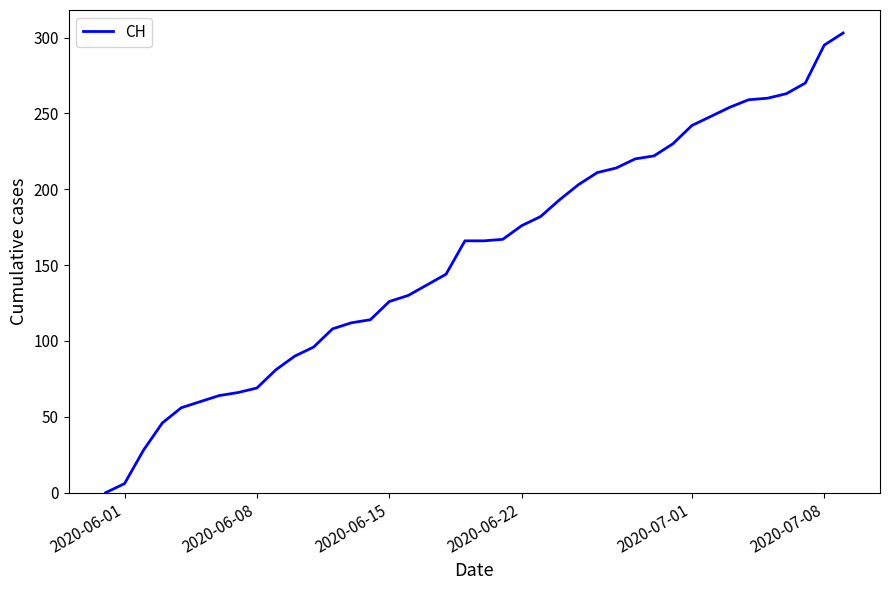

What is the greatest value displayed?

303